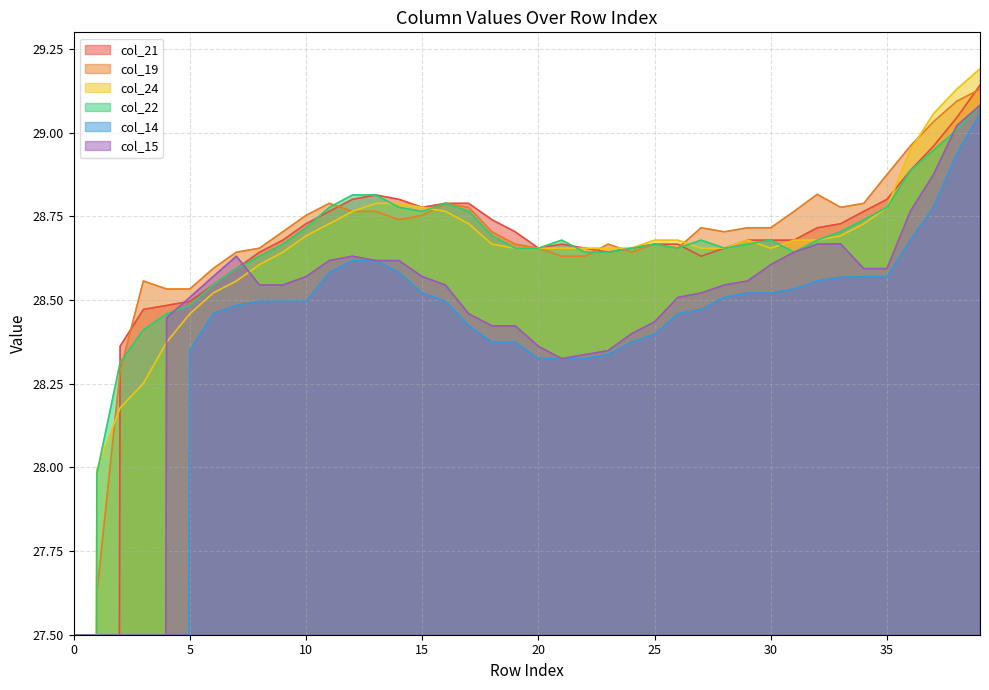

Count the number of categories in the chart.

40